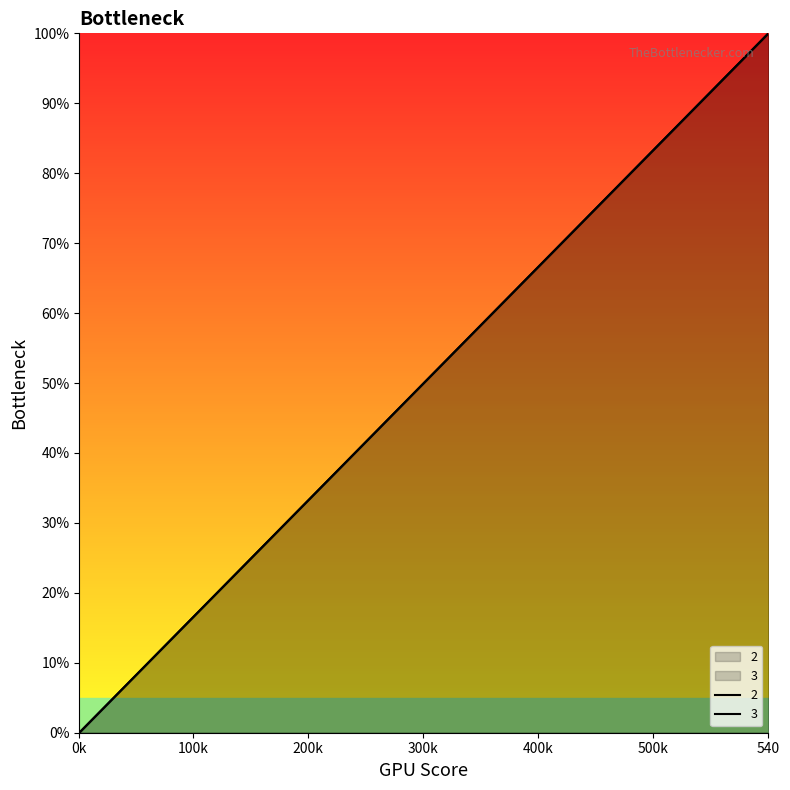

How many positive values does the 3 series have?

11